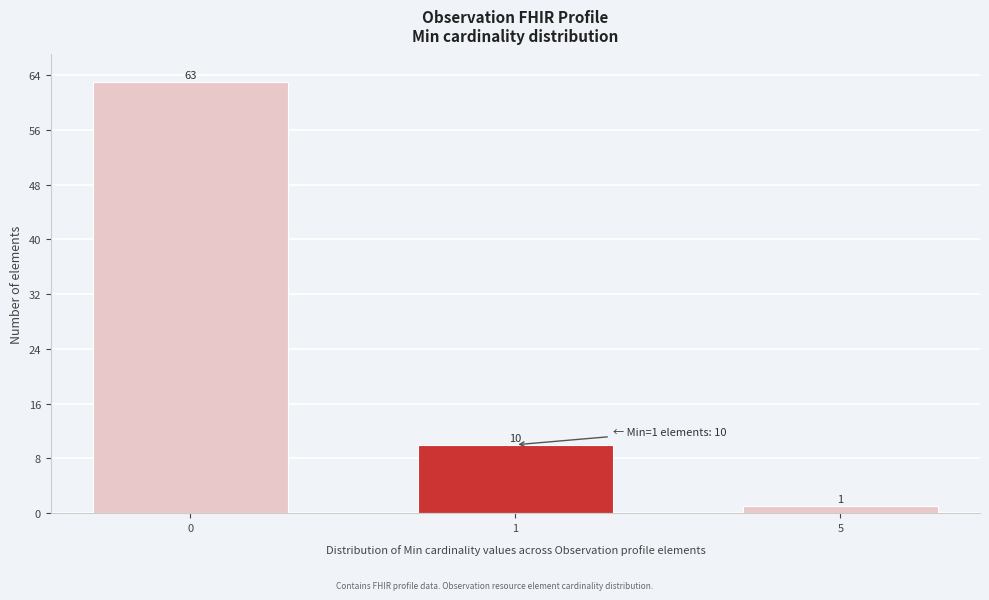

Reading left to right, extract all data points from this chart.

63	10	1